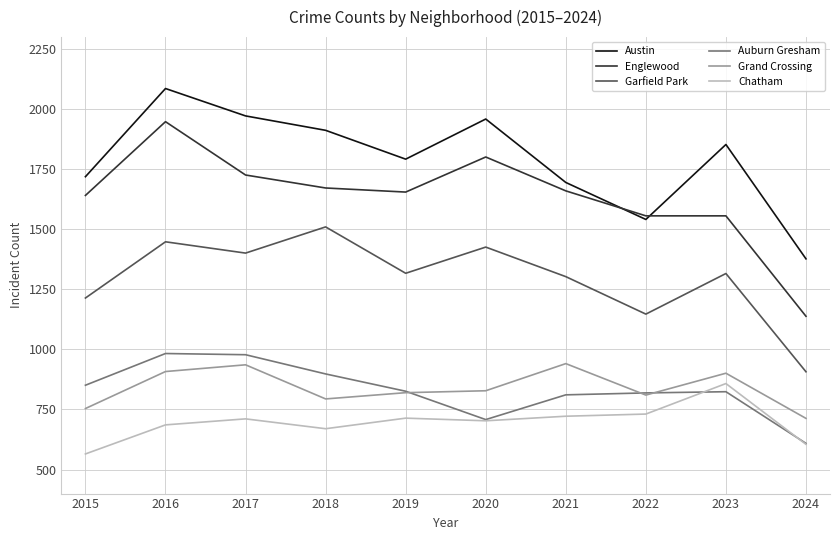

True or false: Auburn Gresham and Englewood intersect in this chart.

False